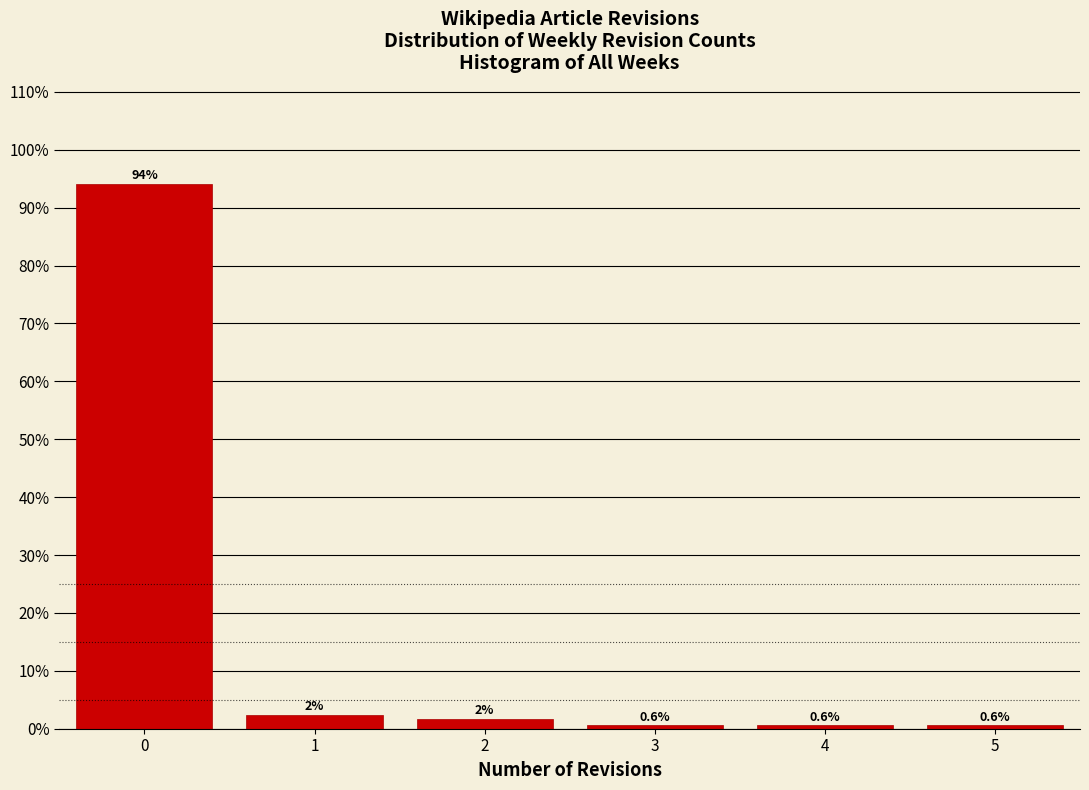

Over which range of the x-axis is the bar tallest?

-0.5 to 0.5